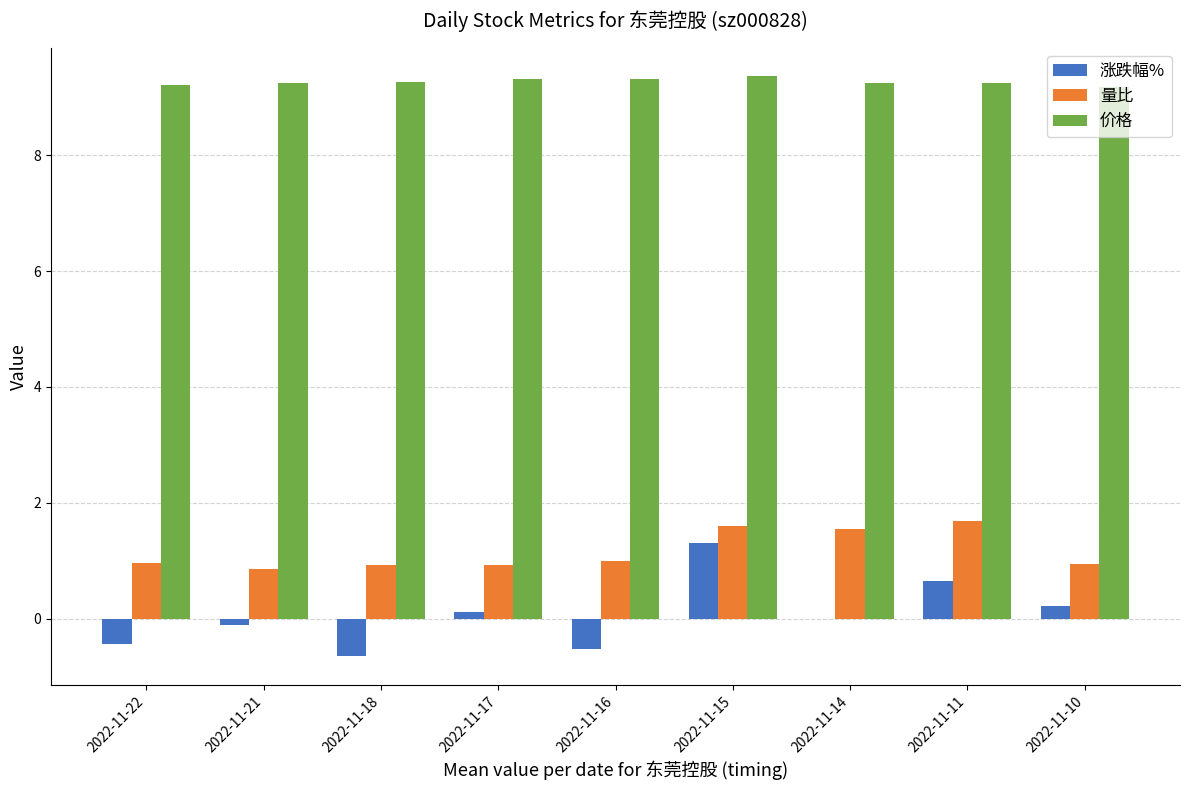

Which series has the largest total across all categories?

价格